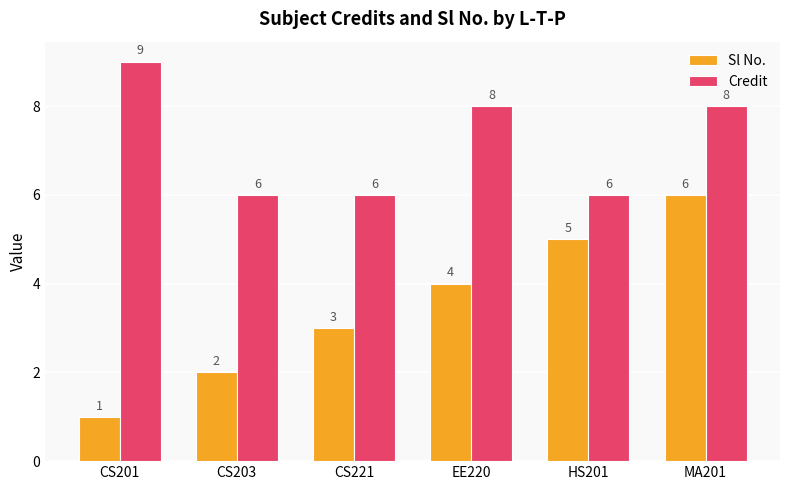

What is the total value across all series at CS201?

10